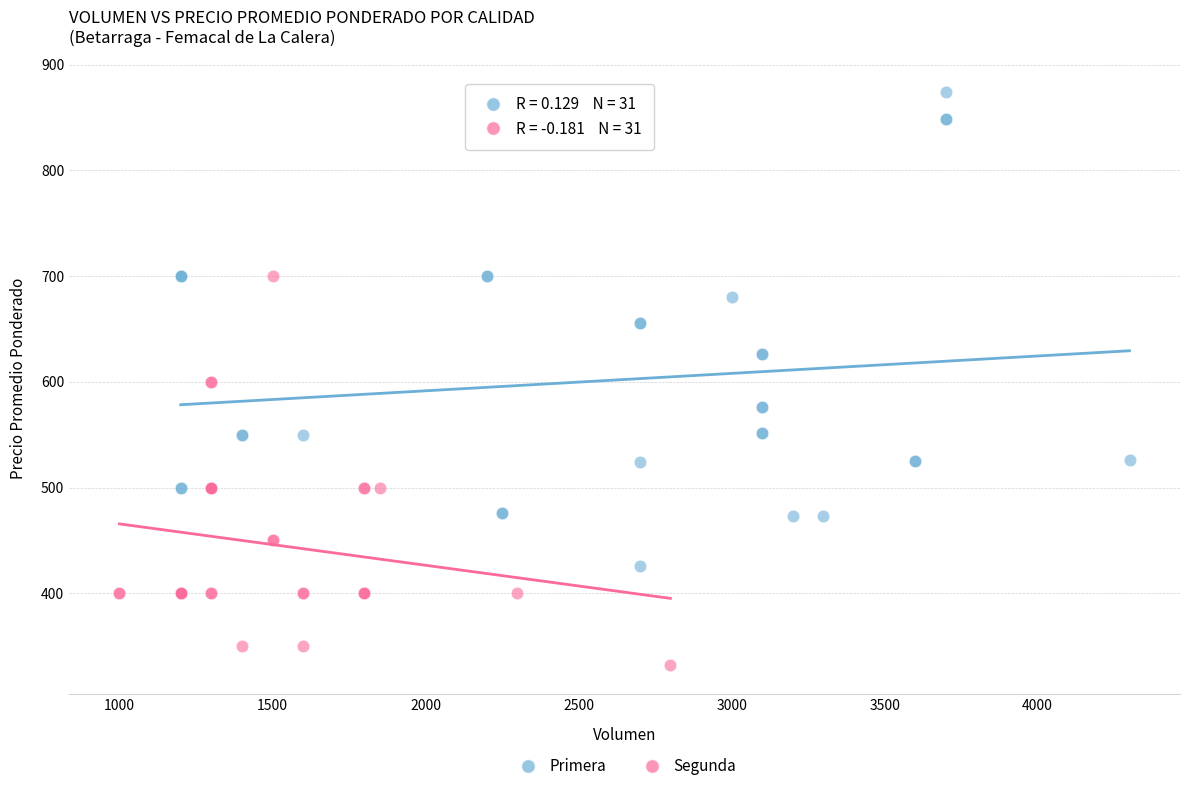

Which series contains the lowest Y value?

Segunda